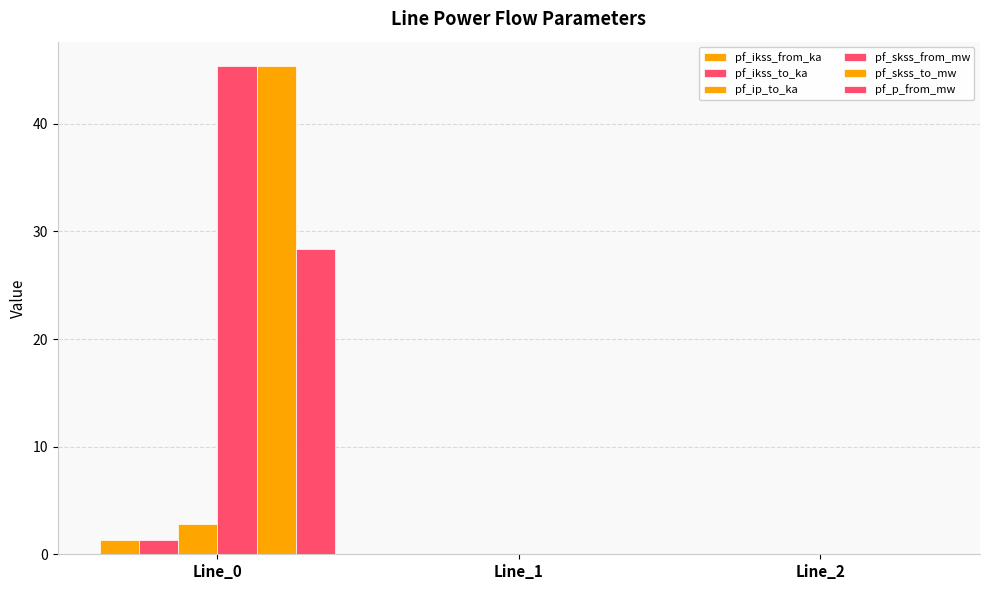

How many groups of bars are there?

3